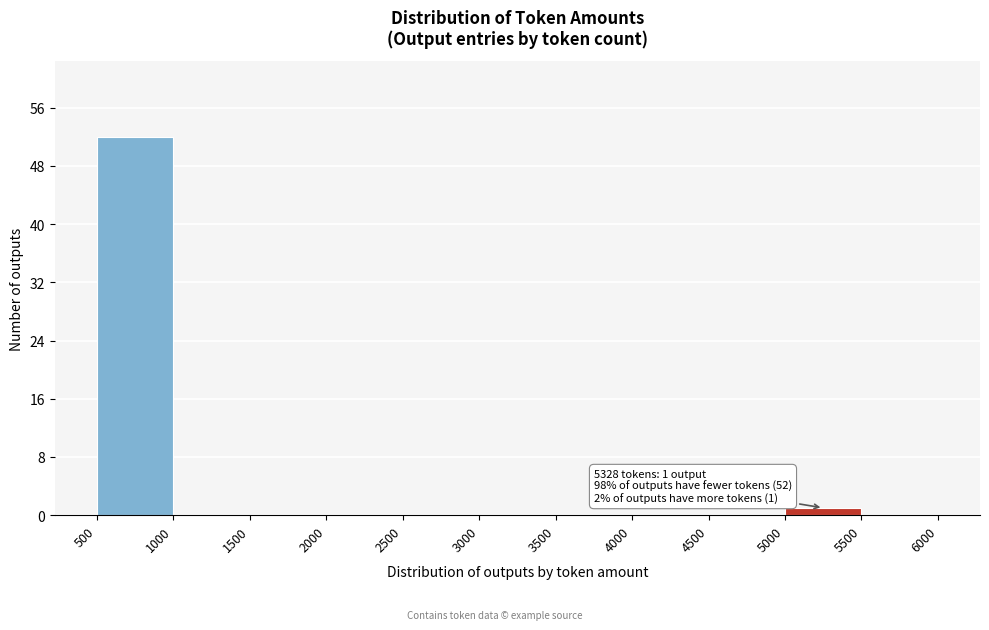

Which range on the x-axis has the tallest bar?

500 to 1000